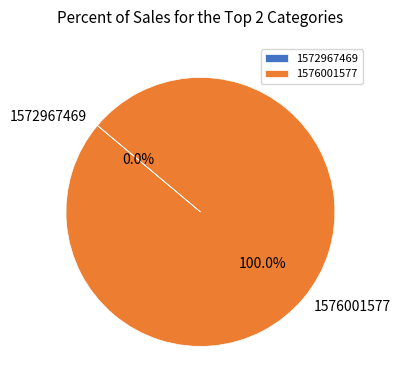

Count the number of slices in the pie.

2